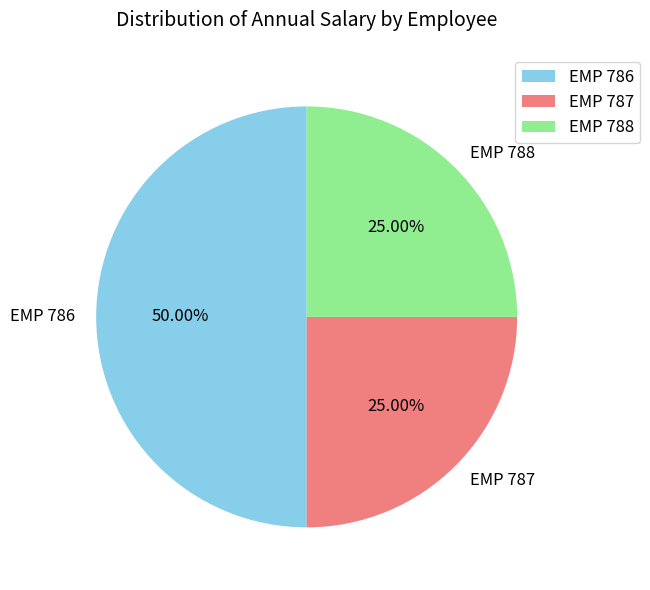

Is EMP 787 the majority of the pie?

No